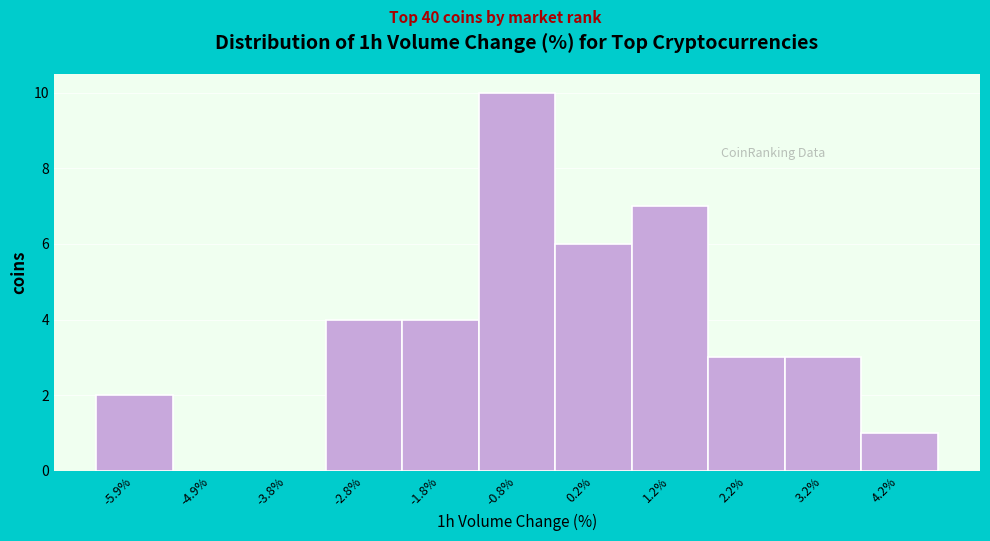

Reading right to left, extract all data points from this chart.

4.2%=1	3.2%=3	2.2%=3	1.2%=7	0.2%=6	-0.8%=10	-1.8%=4	-2.8%=4	-3.8%=0	-4.9%=0	-5.9%=2